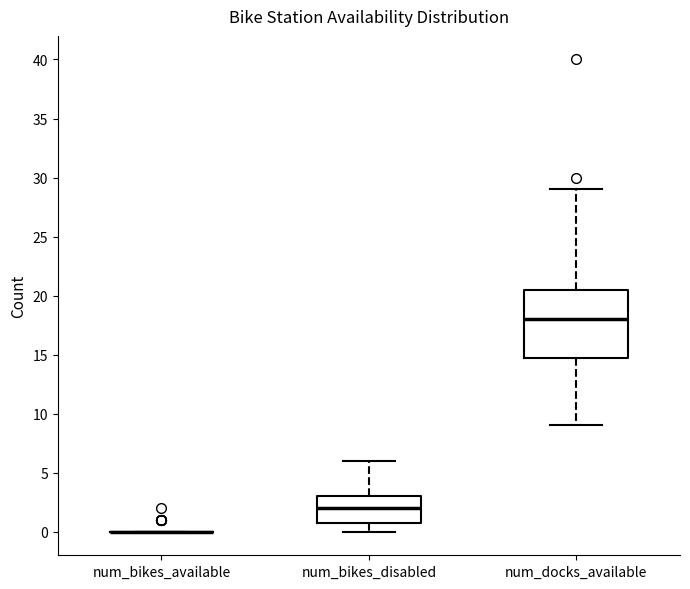

Where does the median line of the box for num_bikes_disabled sit on the y-axis? The values are not printed on the chart, so give them approximately, as read against the axis.

2.0